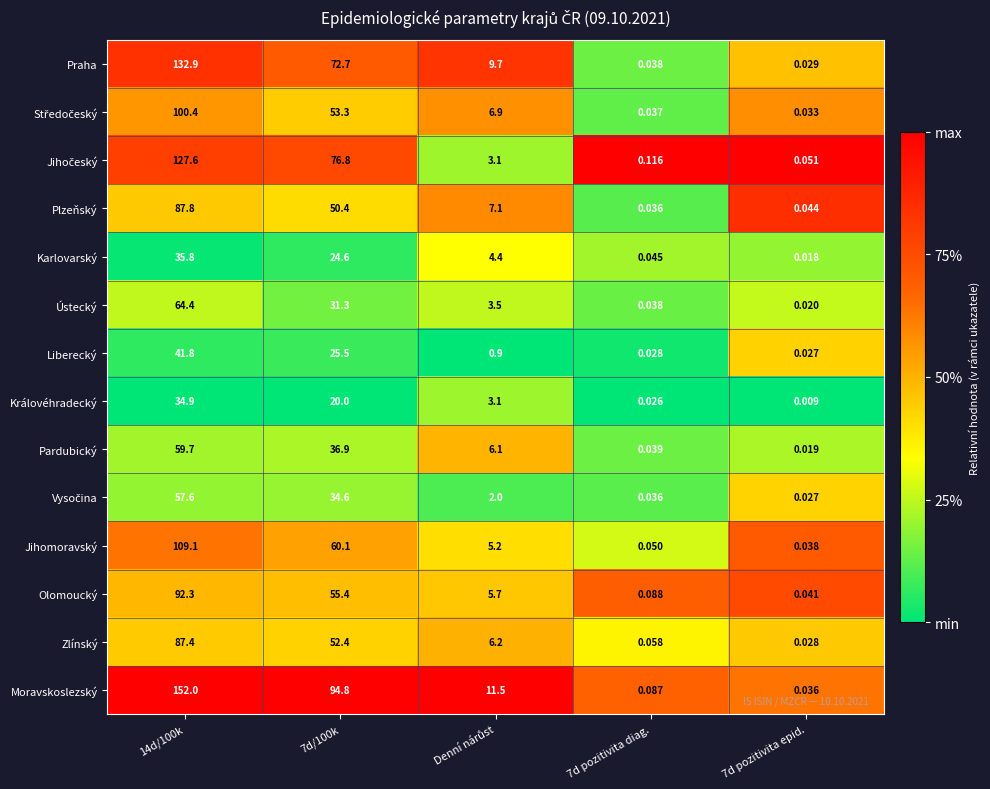

Between 14d/100k and 7d pozitivita epid., which series saw the biggest shift?

Moravskoslezský